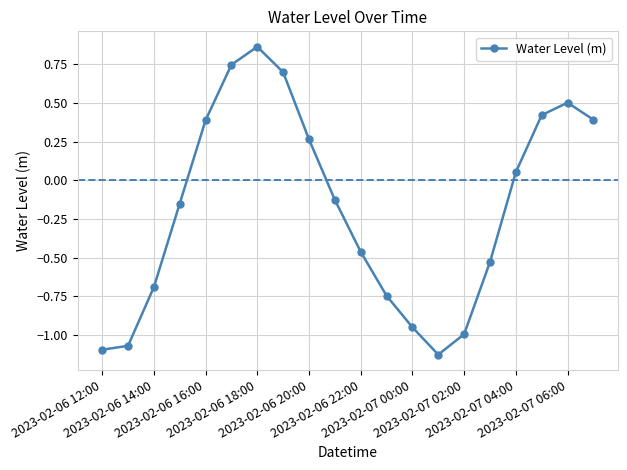

What is the sum of all values?

-3.6